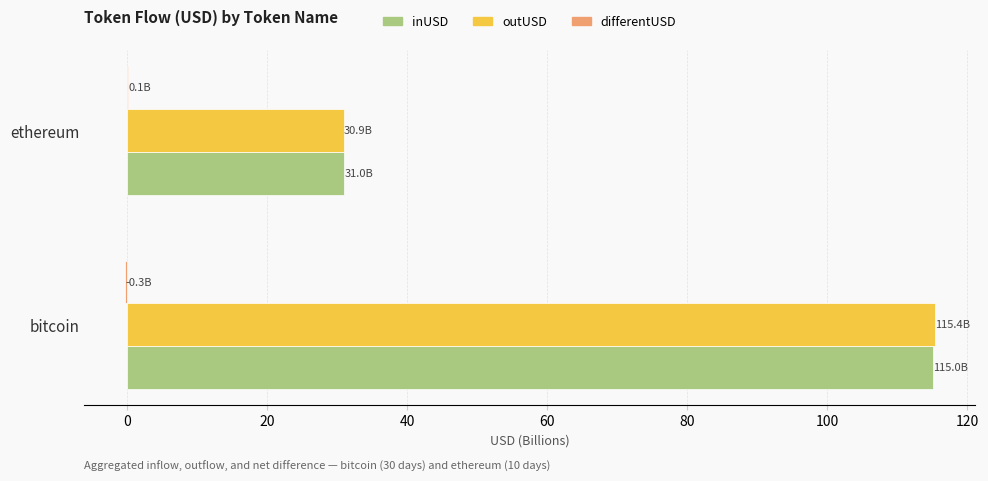

How many categories are shown in the chart?

2